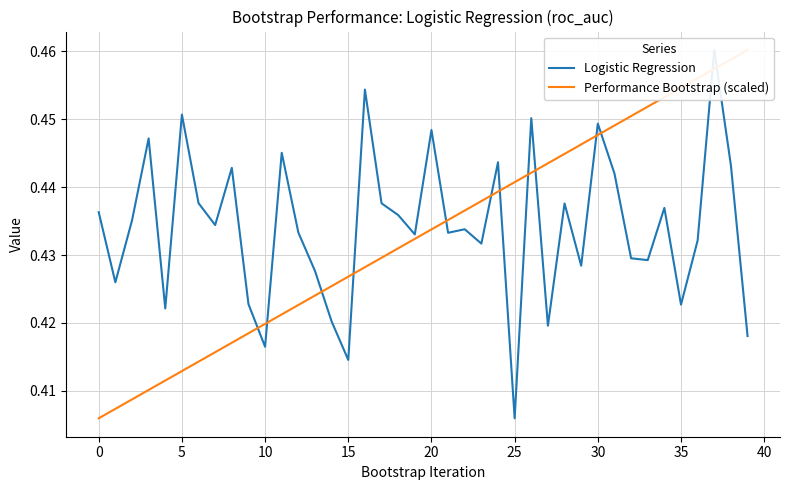

Which has a higher value, 31 or 16?

16